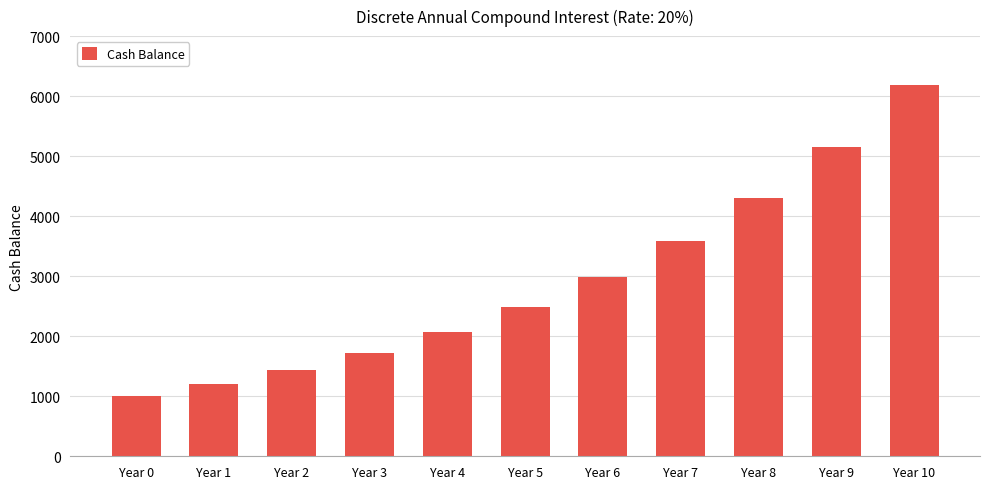

Count the number of data series in this chart.

1